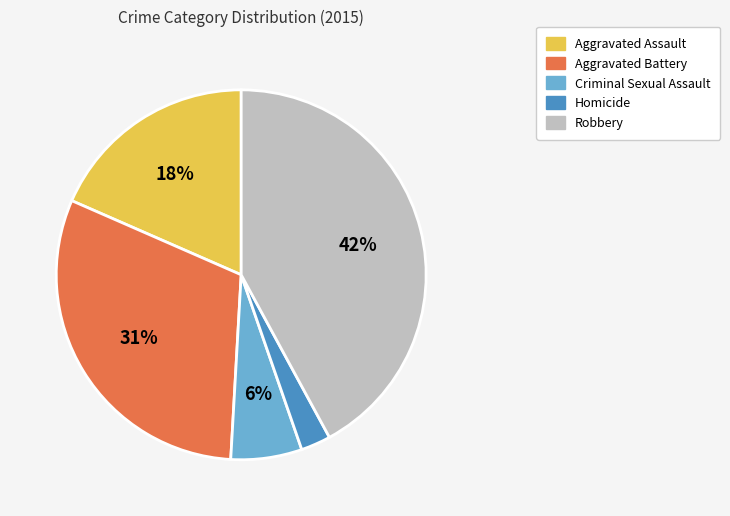

How many slices are in this pie chart?

5